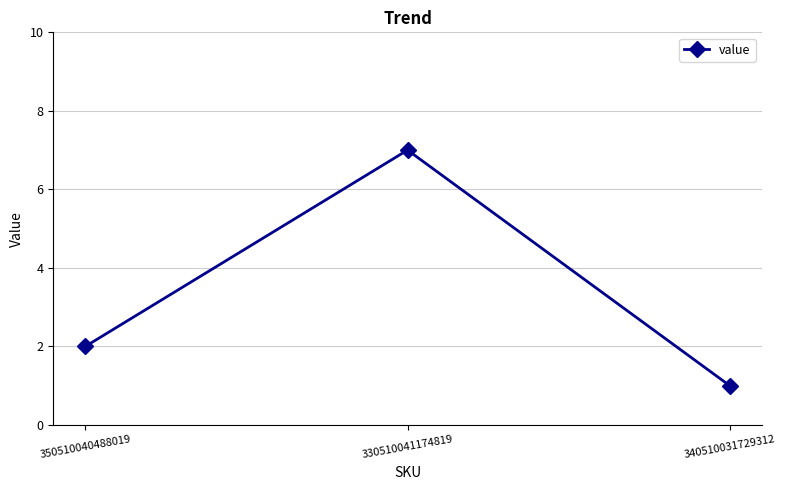

Where is the data nearest to the value 4?

350510040488019